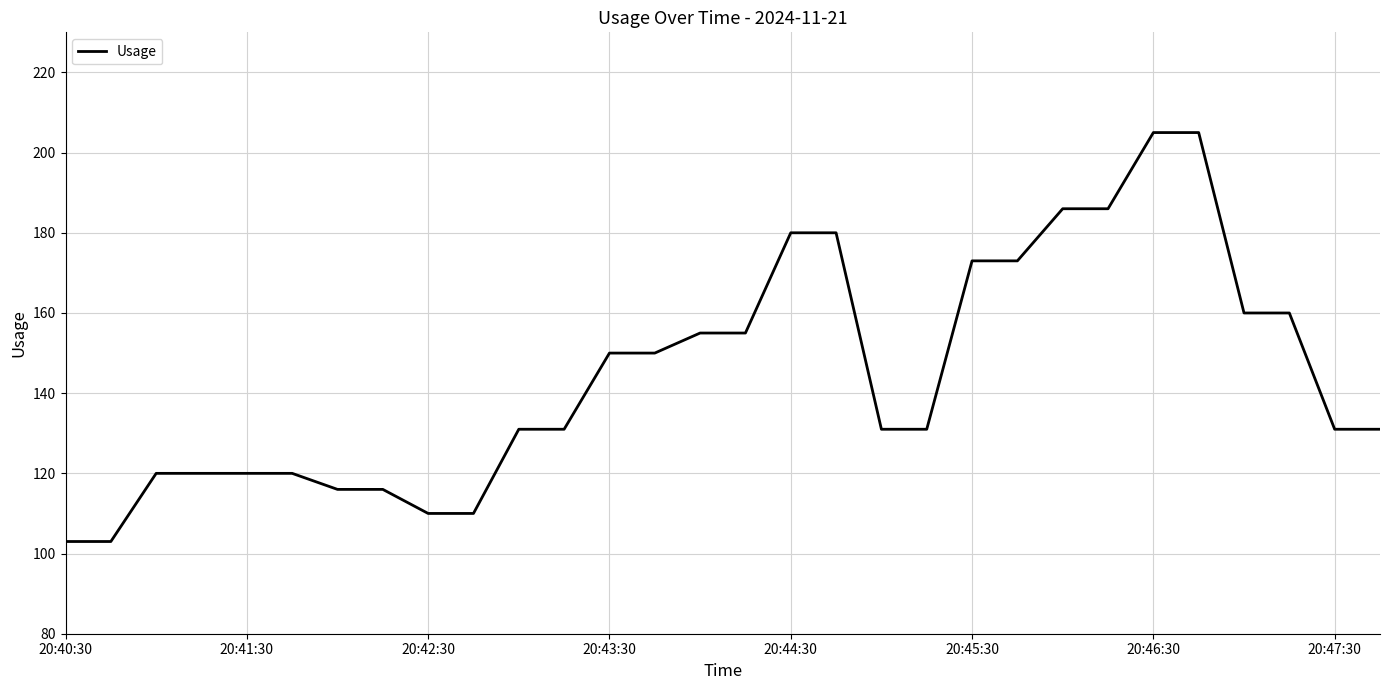

What is the smallest value displayed?

103